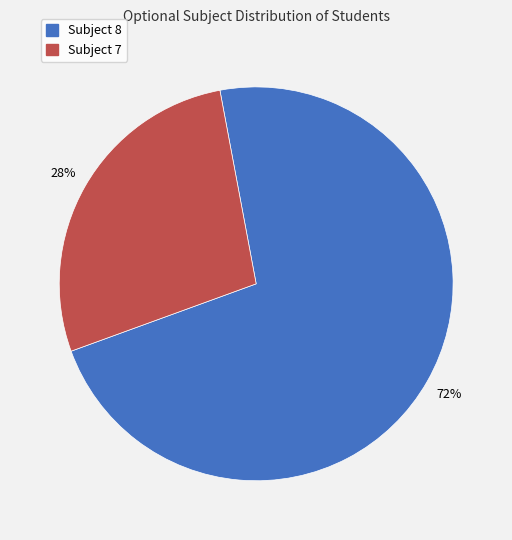

To the nearest percent, what is the average slice percentage?

50%